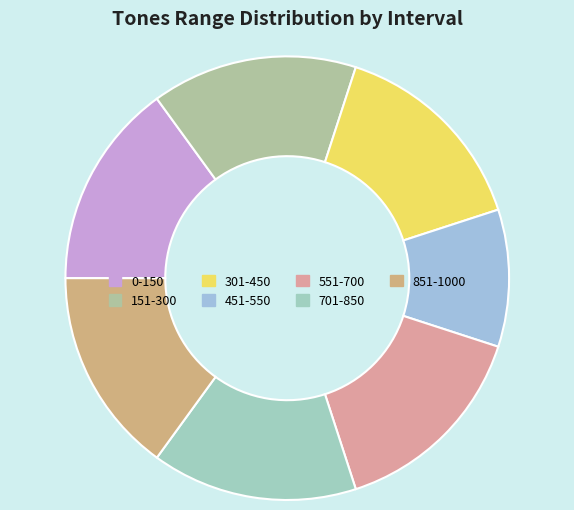

What percentage is the 551-700 slice, to the nearest percent?

15%